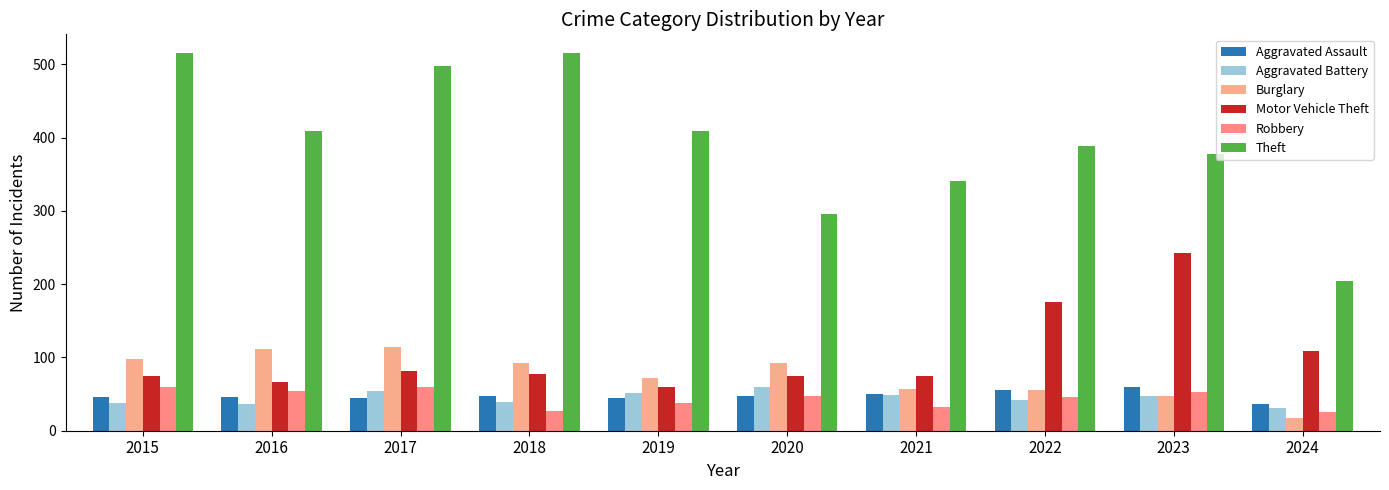

What is the sum of all Motor Vehicle Theft values?

1039